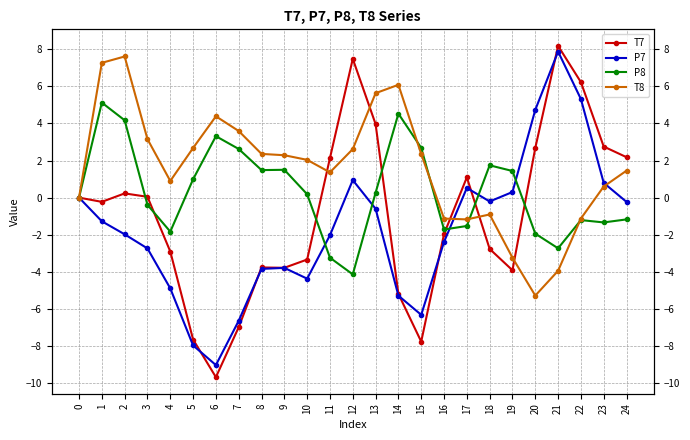

The value of T7 at 21 is 8.2. True or false?

True